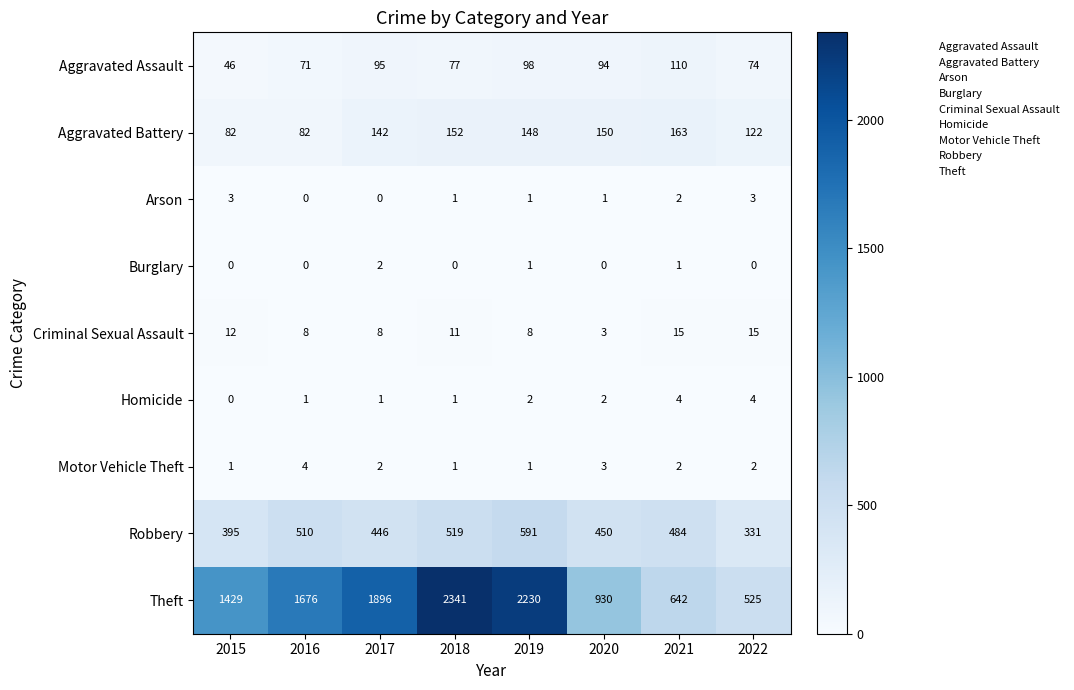

The value of Homicide at 2022 is 4. True or false?

True